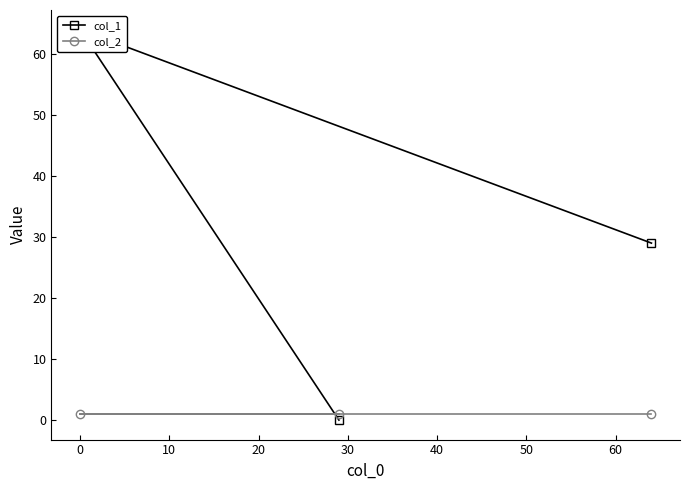

Count the col_1 values in the range 0 to 64.

3